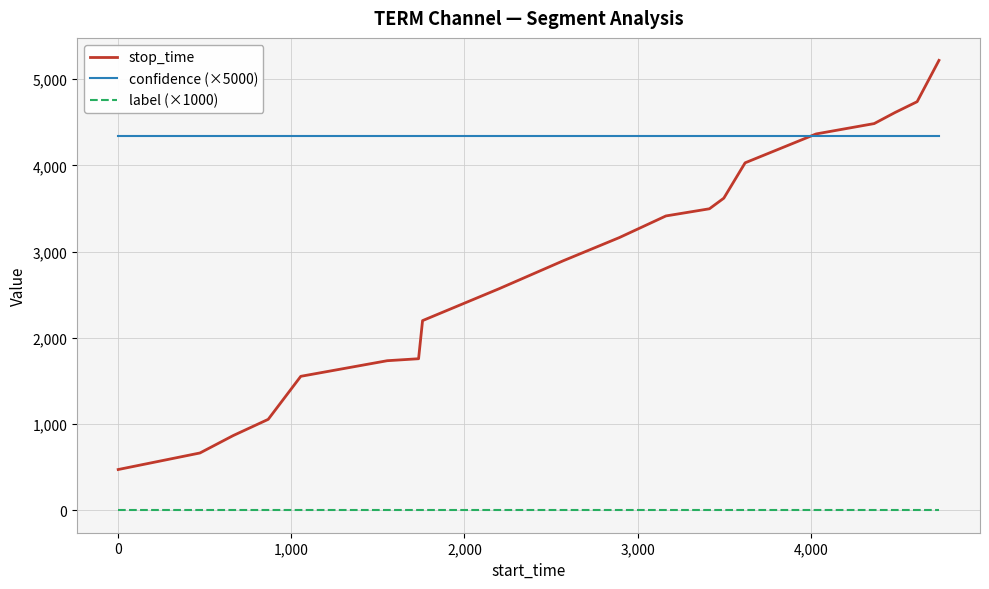

What is the maximum value for confidence (×5000)?

4339.6